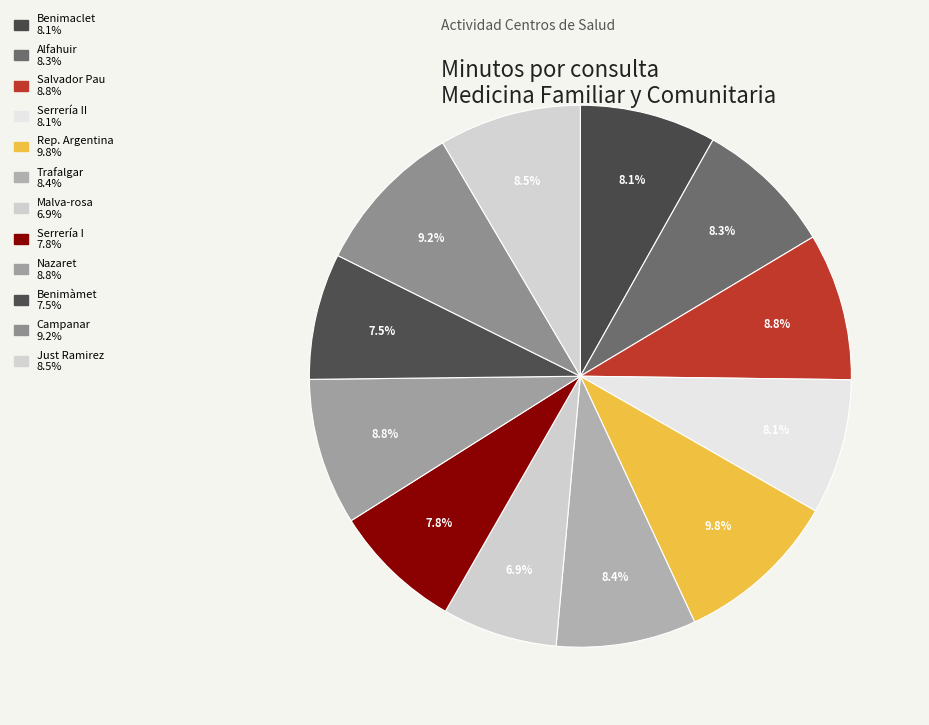

To the nearest percent, what is the difference between the largest and smallest slice percentages?

3%